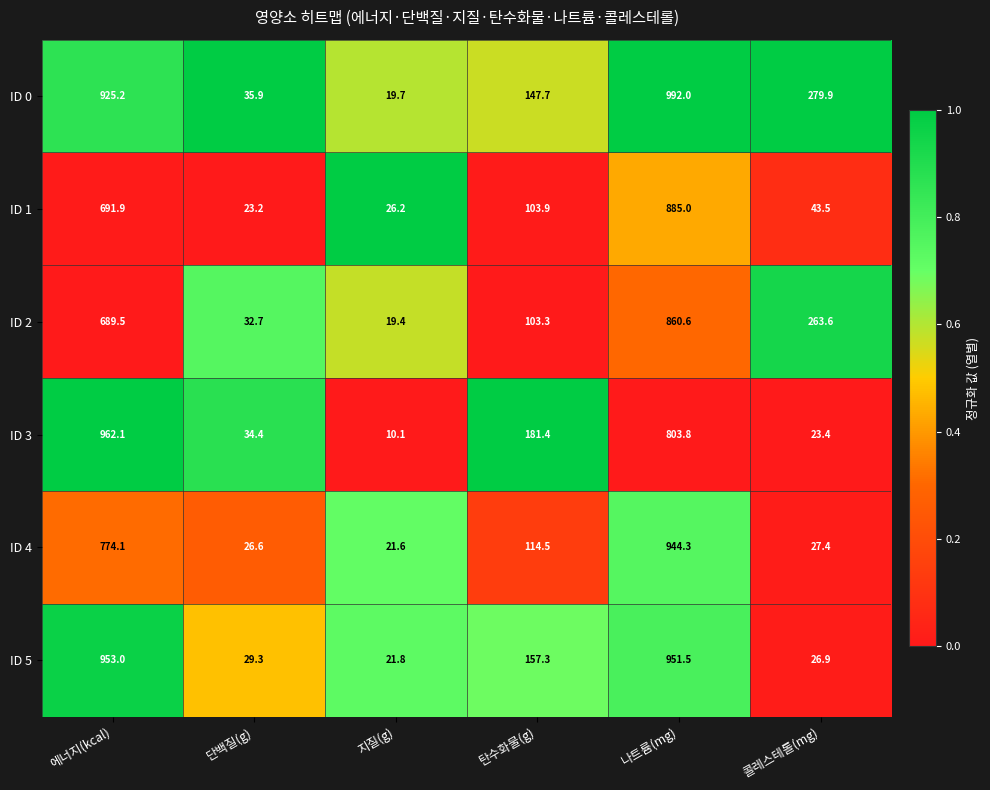

What is the spread (max minus min) of values at 단백질(g)?

12.7